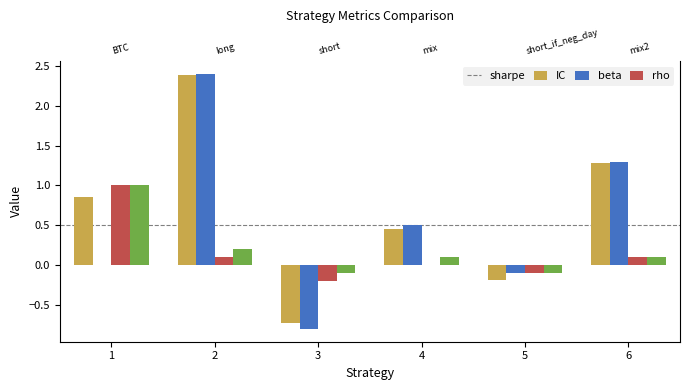

What is the value of the rho bar at the 5th from the left?

-0.1